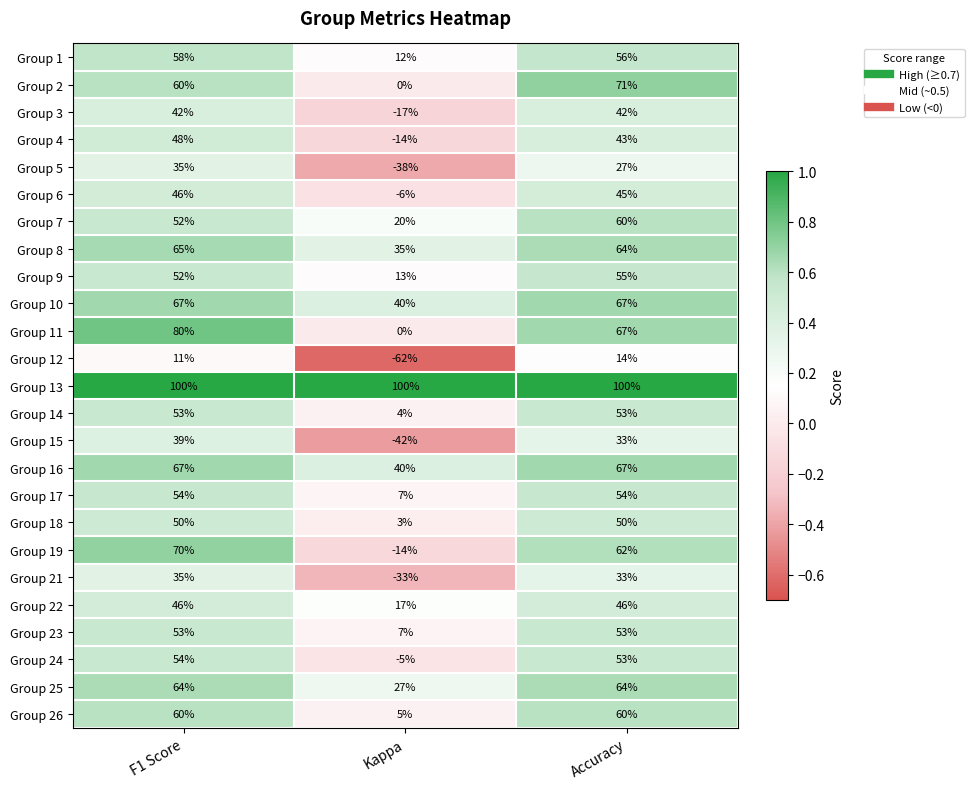

Rank the categories by Group 8 value from highest to lowest.

F1 Score, Accuracy, Kappa